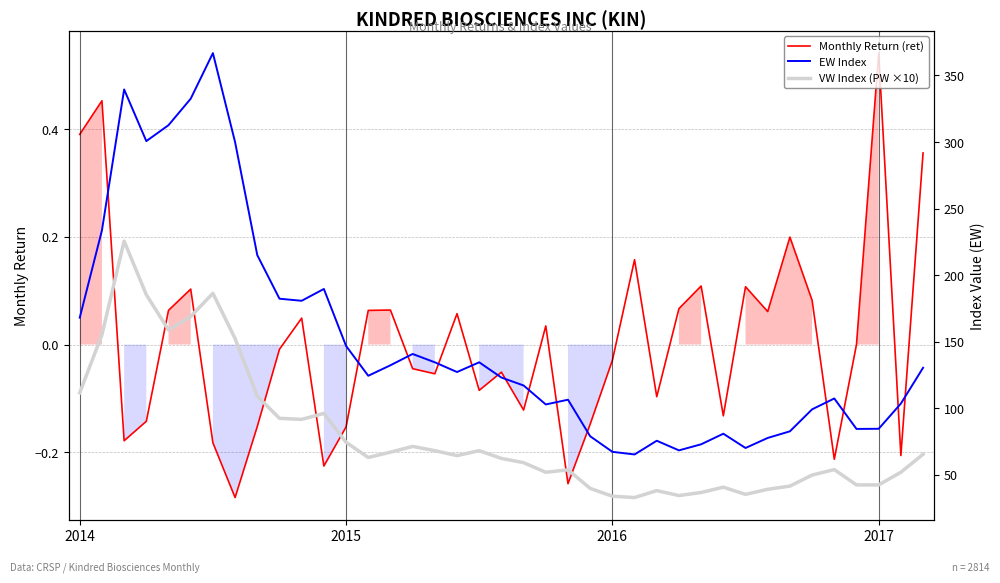

How many data points in VW Index (PW ×10) are above 63?

20